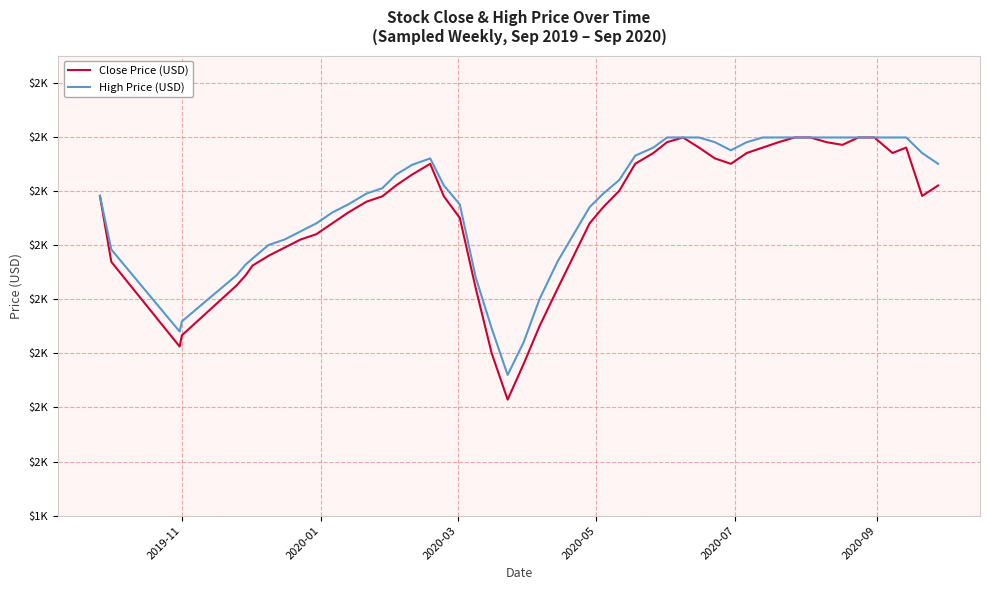

What is the smallest value displayed?

1614.4